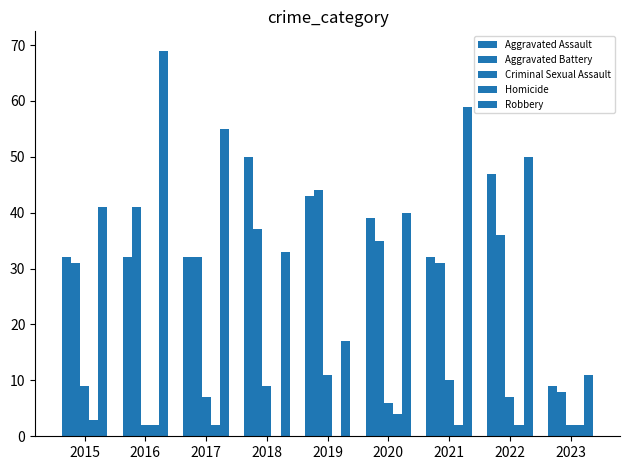

What is the highest value of the Aggravated Battery series?

44